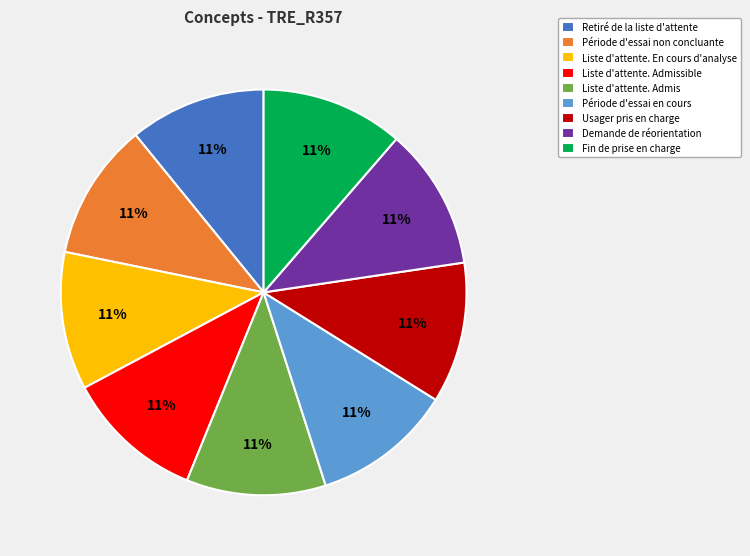

What percentage is the Usager pris en charge slice, to the nearest percent?

11%